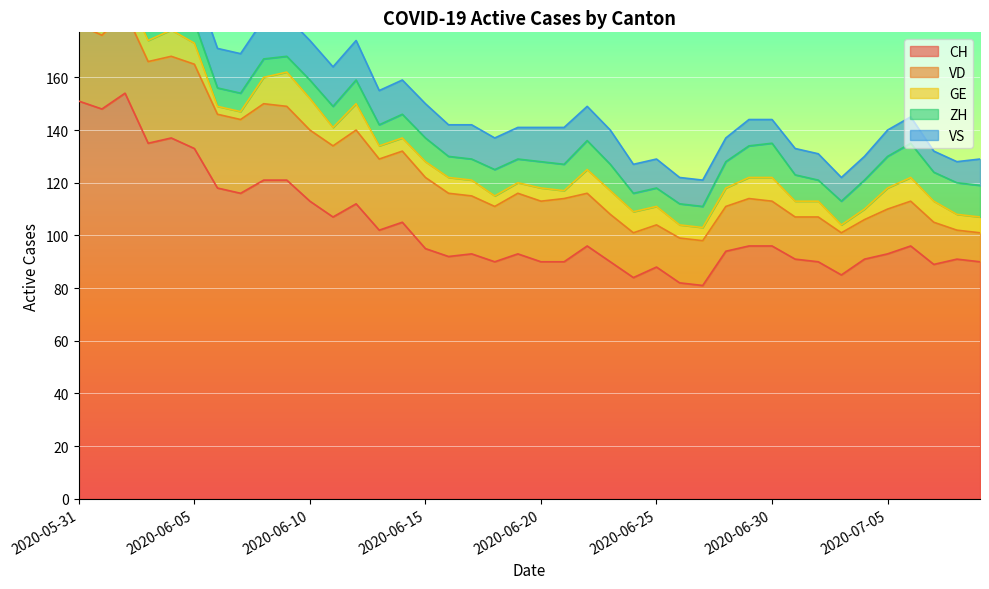

What is the difference between the maximum and minimum values in the ZH series?

7